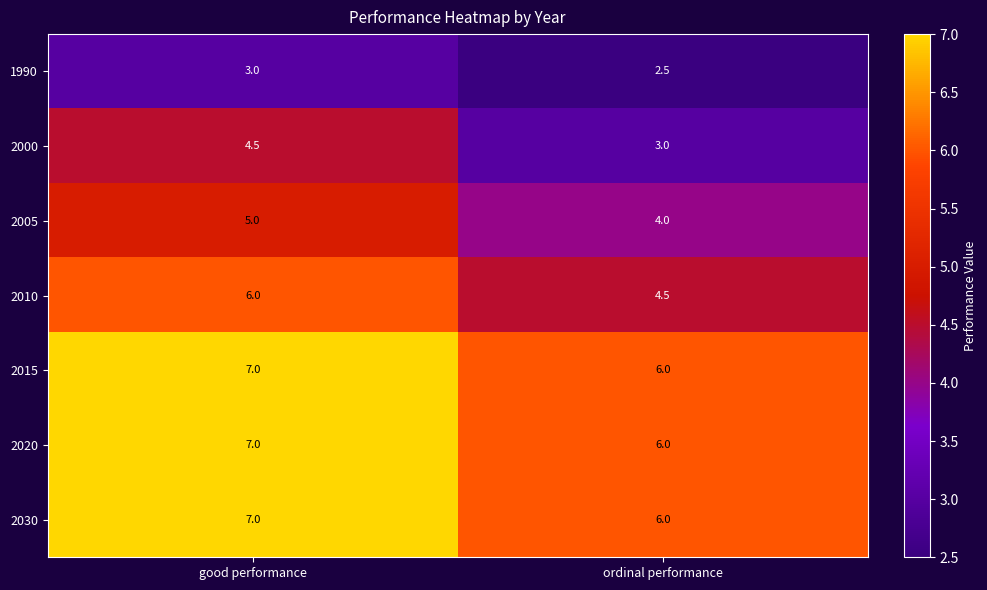

Rank the categories by 2020 value from lowest to highest.

ordinal performance, good performance